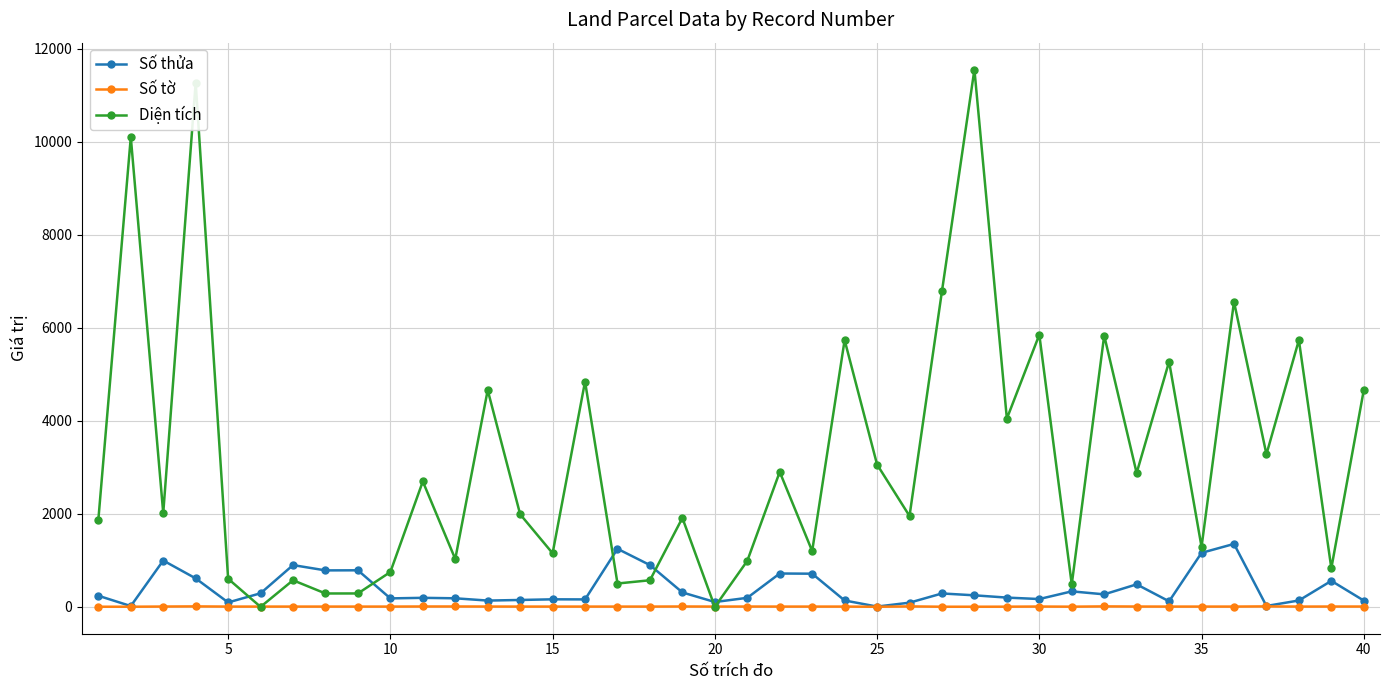

Which series has the largest total across all categories?

Diện tích